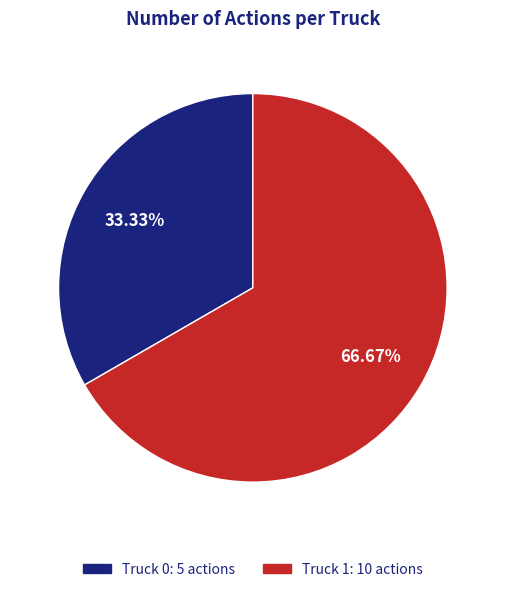

To the nearest percent, what is the difference between the Truck 1 and Truck 0 slice percentages?

33%